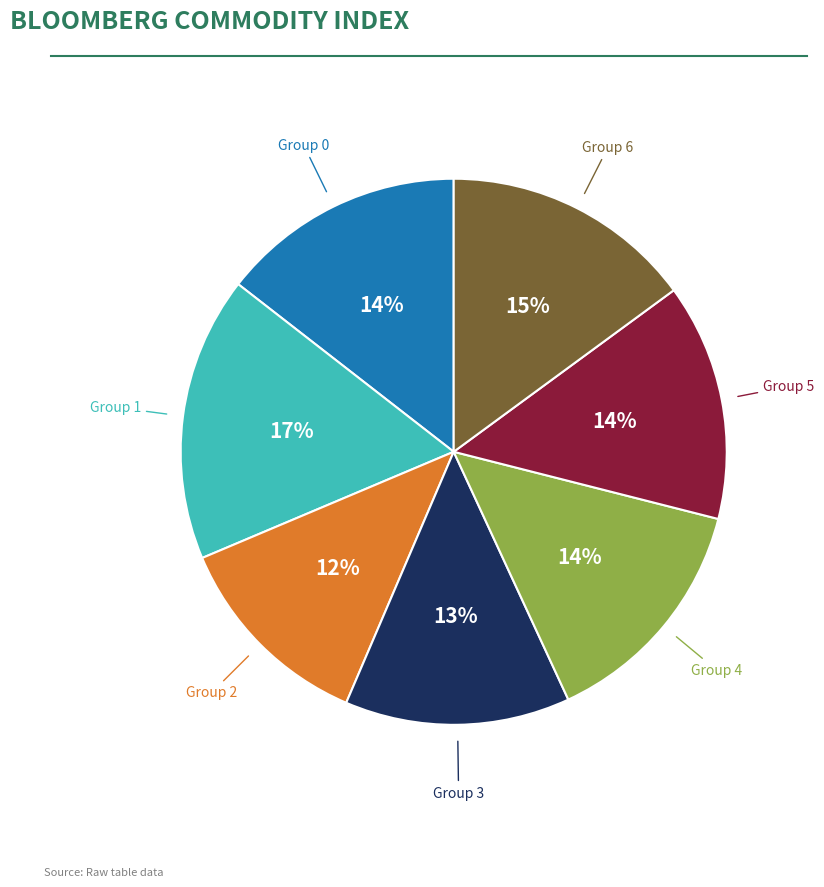

Count the number of slices in the pie.

7